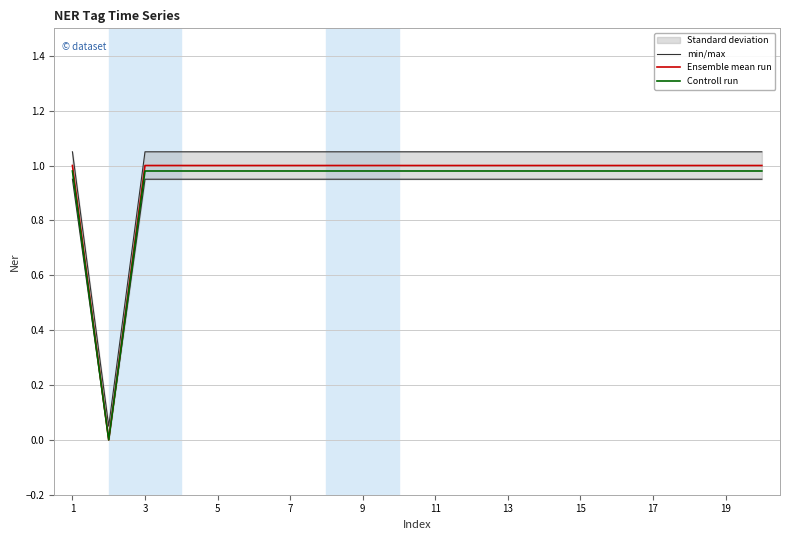

Rank the series by their maximum value, from highest to lowest.

min/max, Ensemble mean run, Controll run